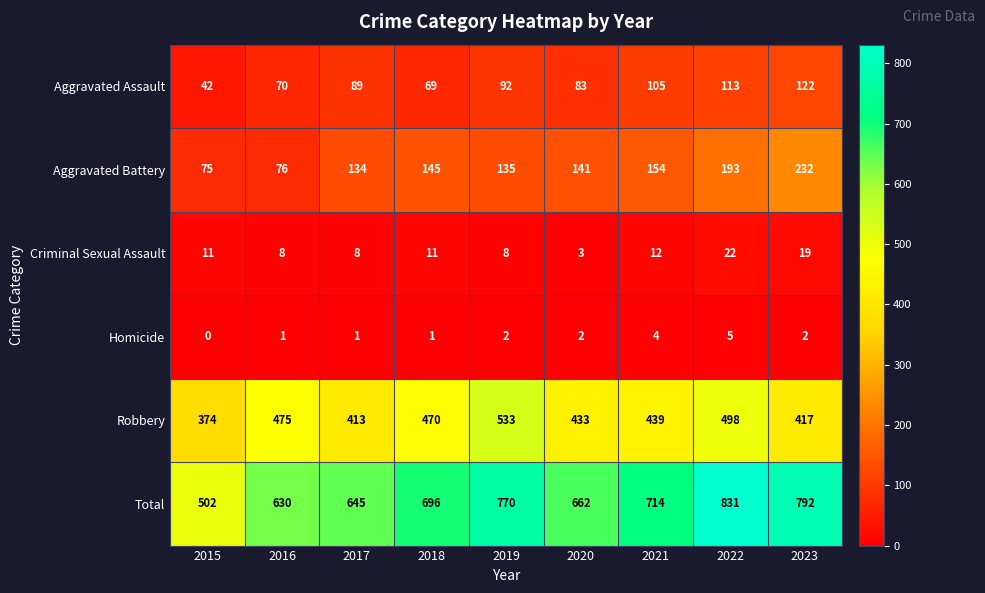

What is the average value of the Aggravated Battery series?

143